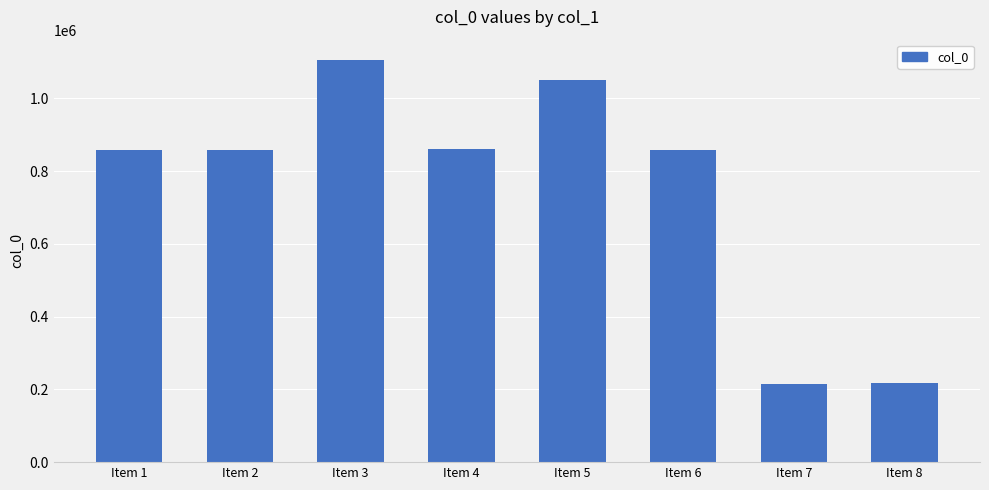

What is the value of the 4th bar from the left?

859547